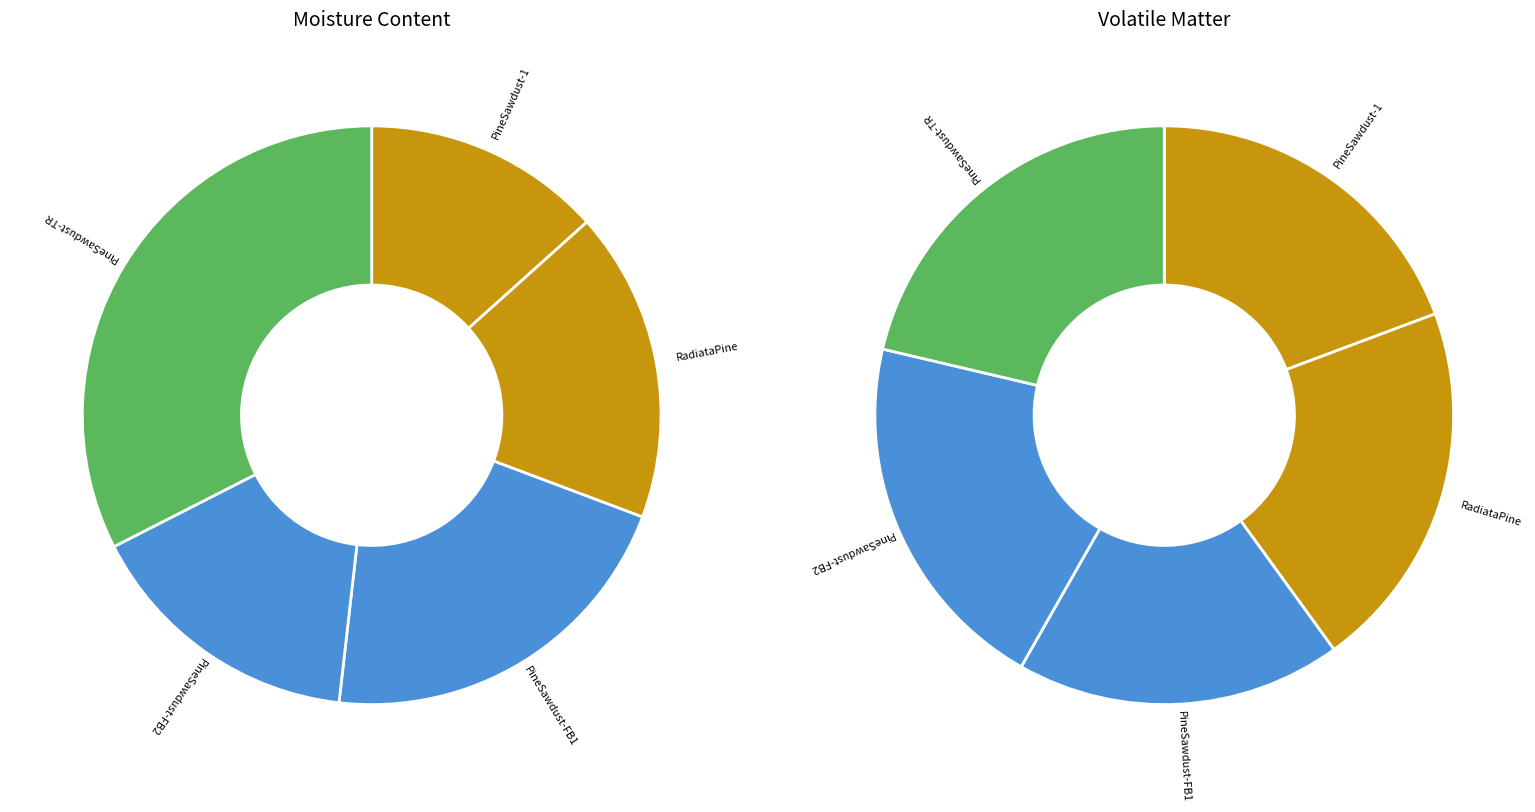

What is the total percentage of Pine Sawdust (Fixed Bed) and Pine Sawdust?

34.4%